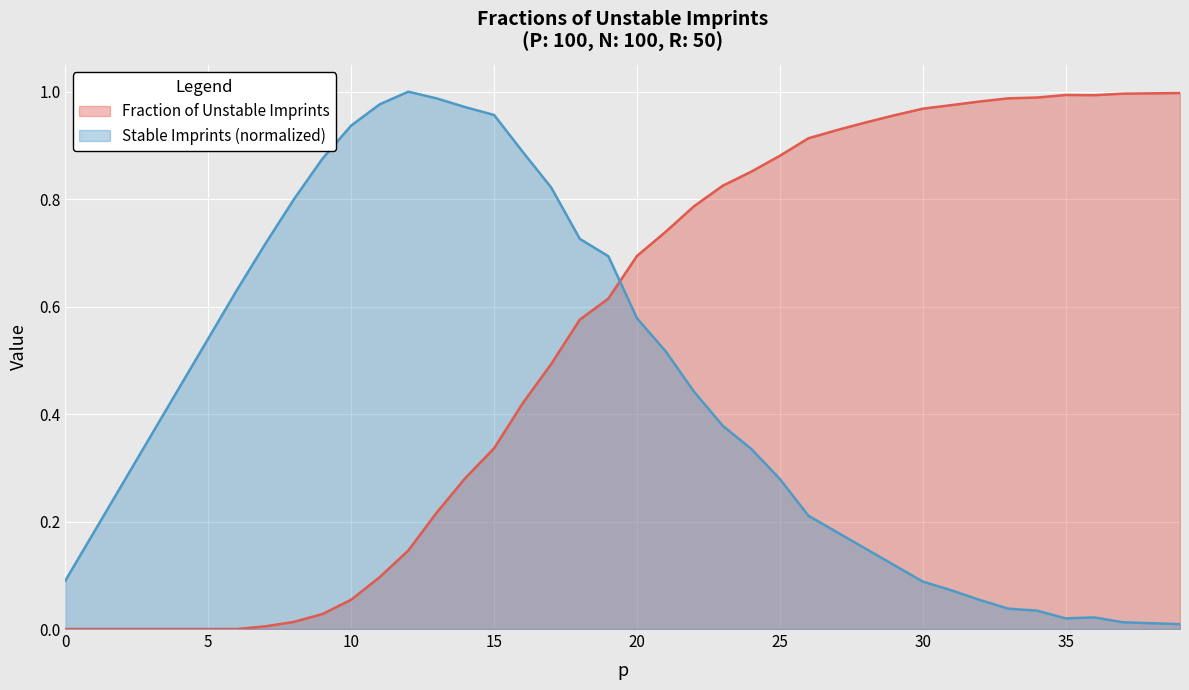

Read the Fraction of Unstable Imprints value at 19.

0.6